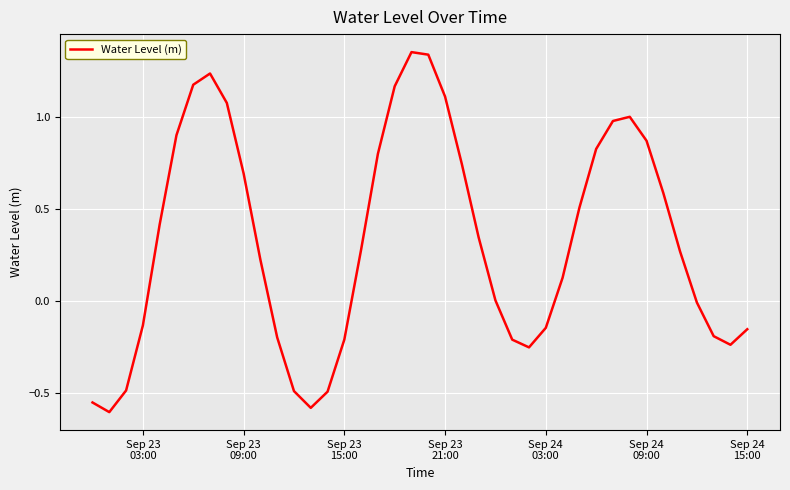

What is the difference between the maximum and minimum values?

2.0